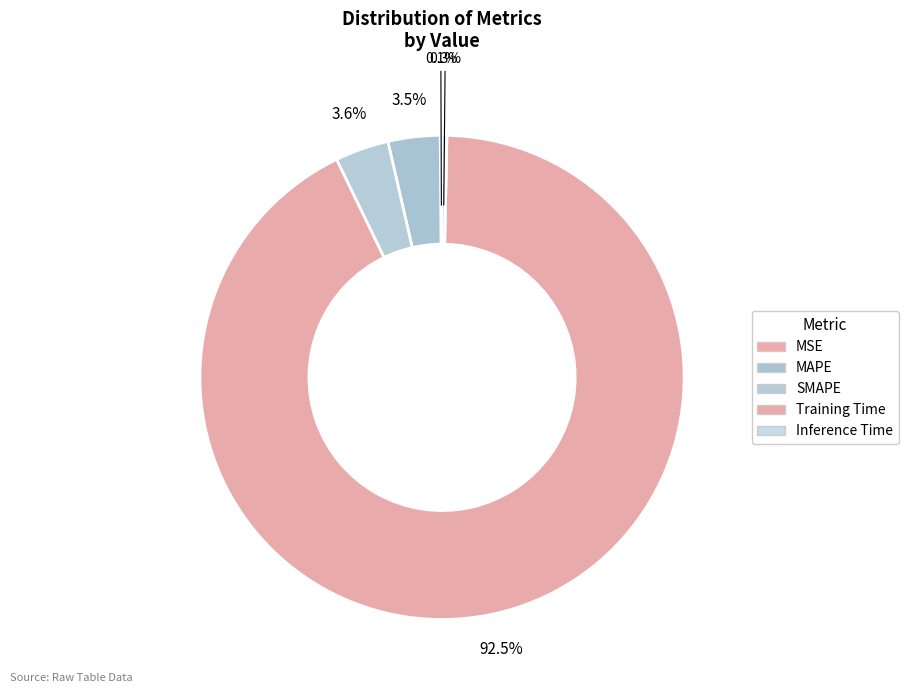

To the nearest percent, what is the difference between the largest and smallest slice percentages?

92%